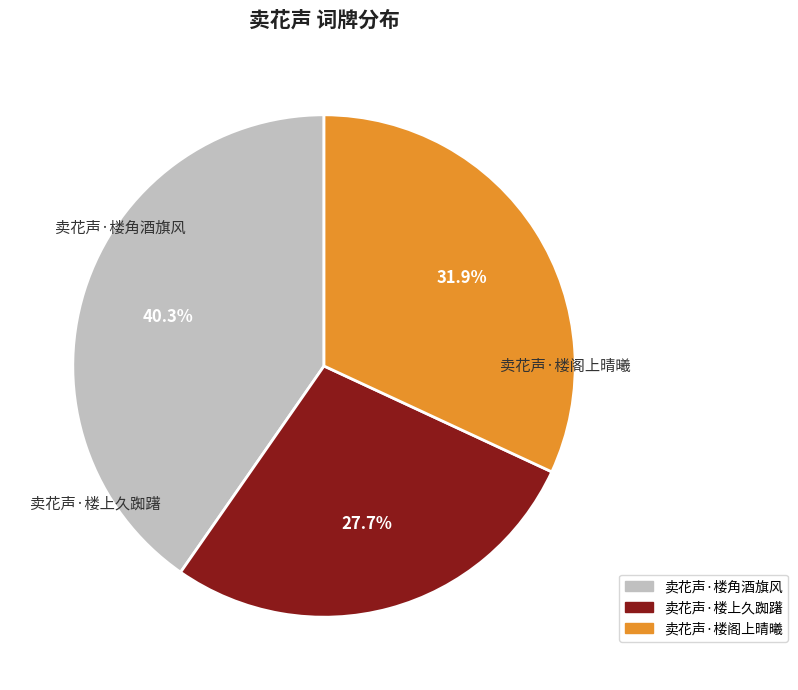

To the nearest percent, what is the combined percentage of 卖花声·楼角酒旗风 and 卖花声·楼上久踟躇?

68%